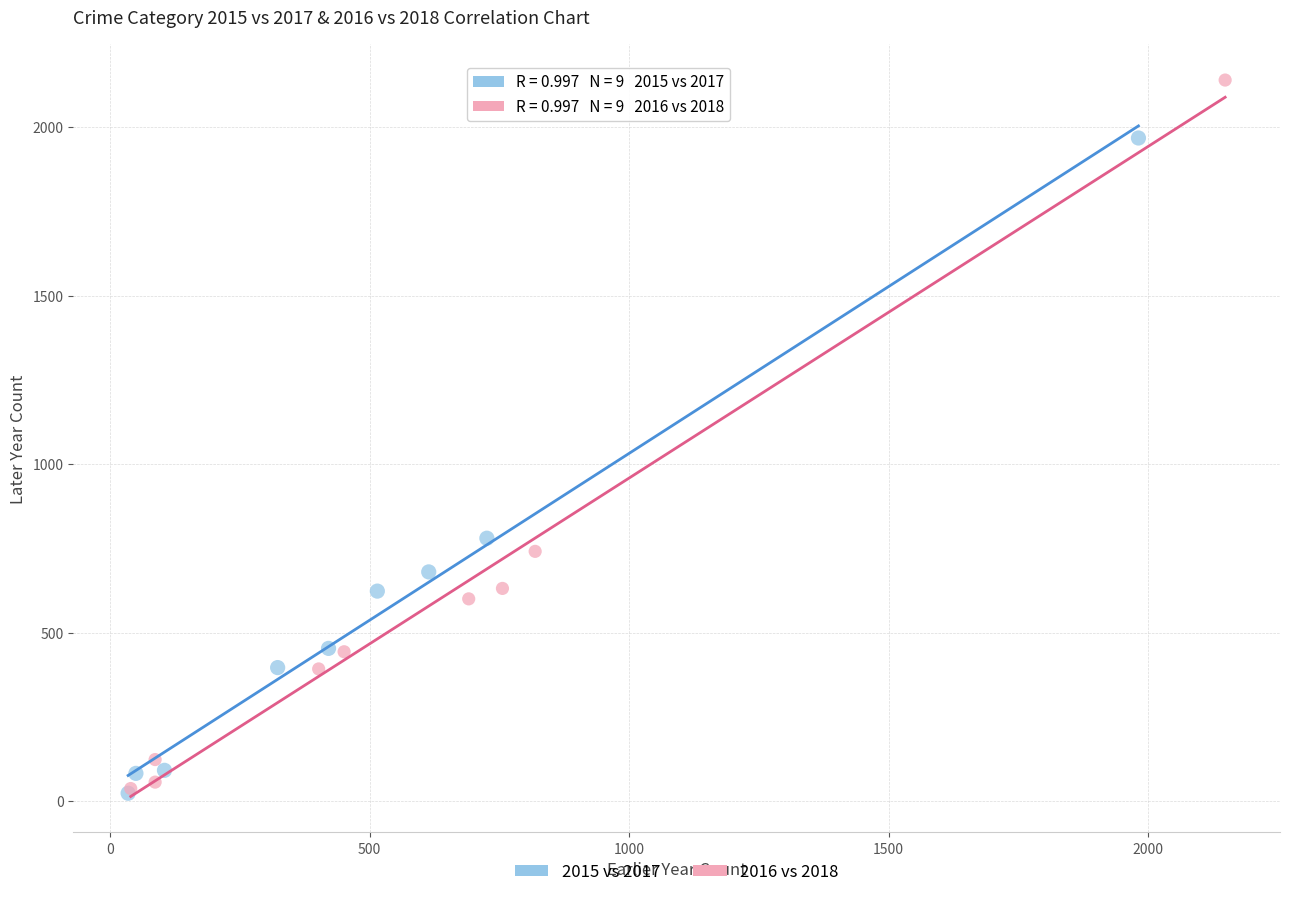

Which series contains the highest Y value?

2016 vs 2018